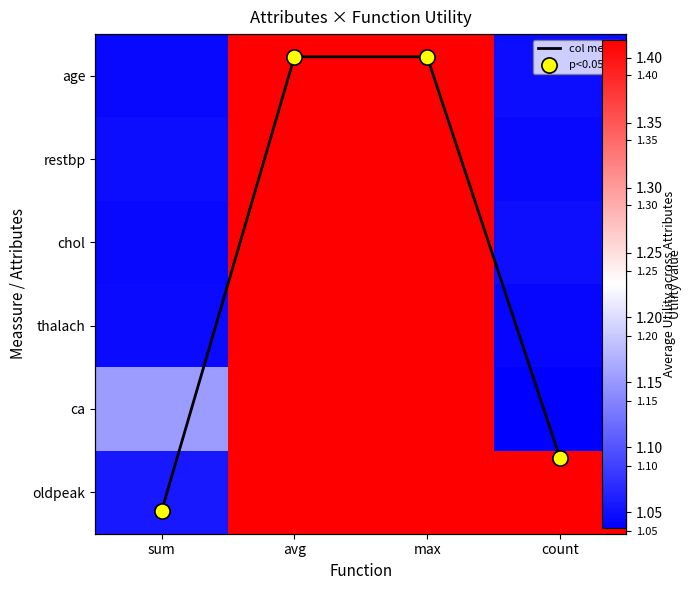

Rank the series by their maximum value, from highest to lowest.

age, restbp, chol, thalach, ca, oldpeak, col mean